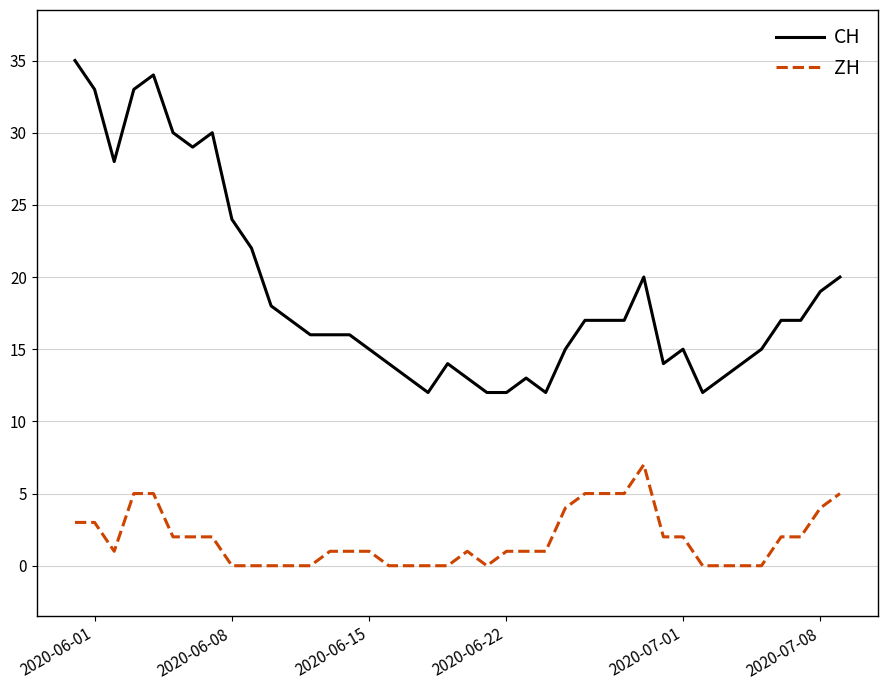

Which series has the largest range (max minus min)?

CH